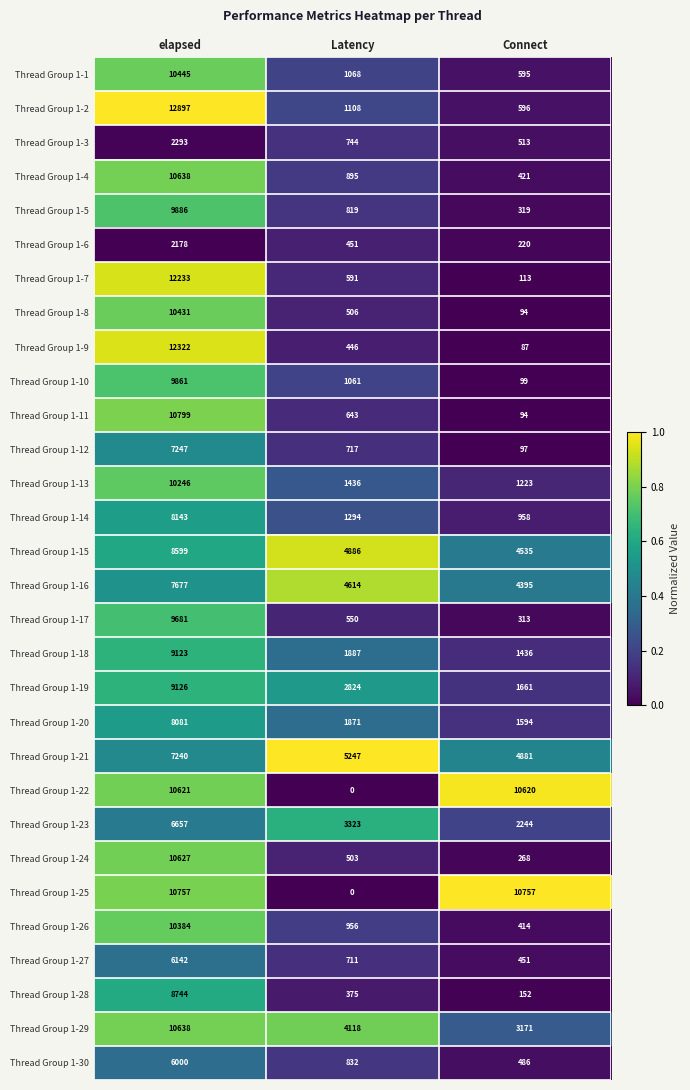

At which label is Thread Group 1-14 closest to 4550?

Latency